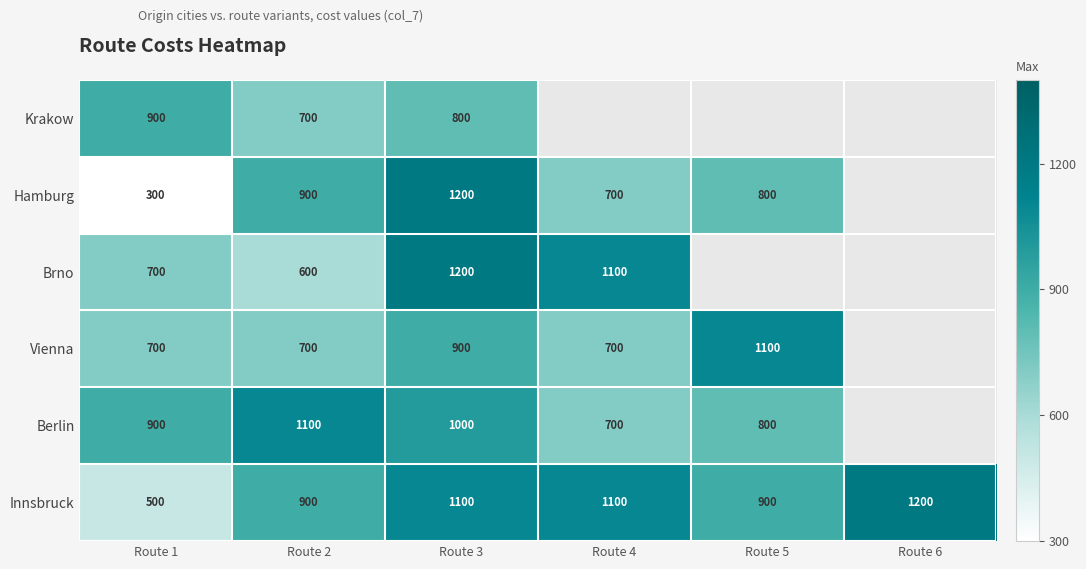

Where is Brno nearest to the value 900?

Route 1